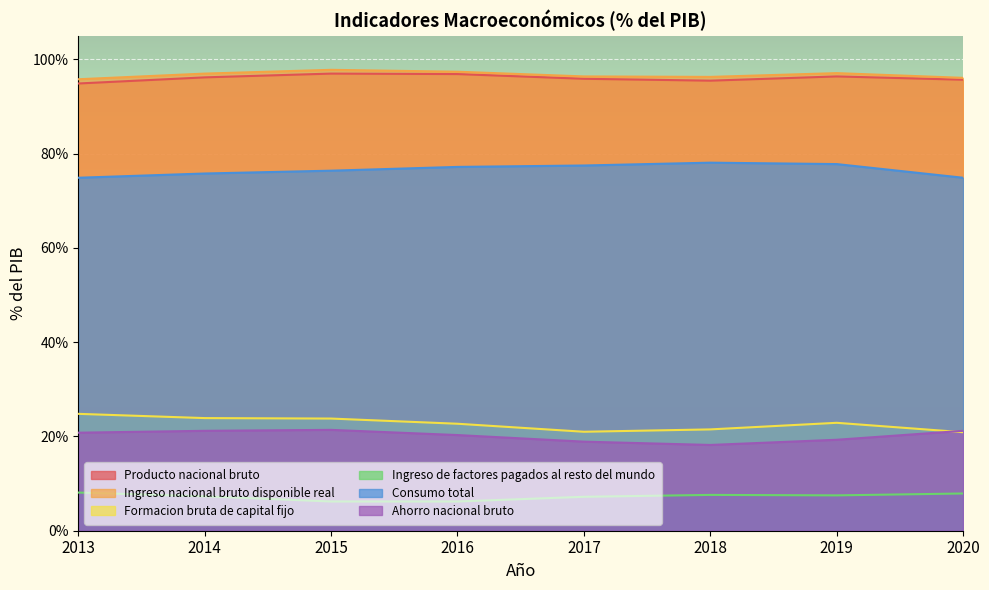

Reading left to right, transcribe all the data shown in this chart.

Producto nacional bruto: 94.9	96.2	97.0	96.9	95.9	95.5	96.4	95.7
Ingreso nacional bruto disponible real: 95.8	97.0	97.8	97.4	96.4	96.3	97.1	96.1
Formacion bruta de capital fijo: 24.8	23.9	23.8	22.7	21.0	21.5	22.9	20.9
Ingreso de factores pagados al resto del mundo: 8.1	7.3	6.2	6.2	7.2	7.6	7.5	7.9
Consumo total: 74.9	75.8	76.4	77.2	77.5	78.1	77.8	74.9
Ahorro nacional bruto: 20.8	21.2	21.4	20.3	18.9	18.2	19.3	21.2